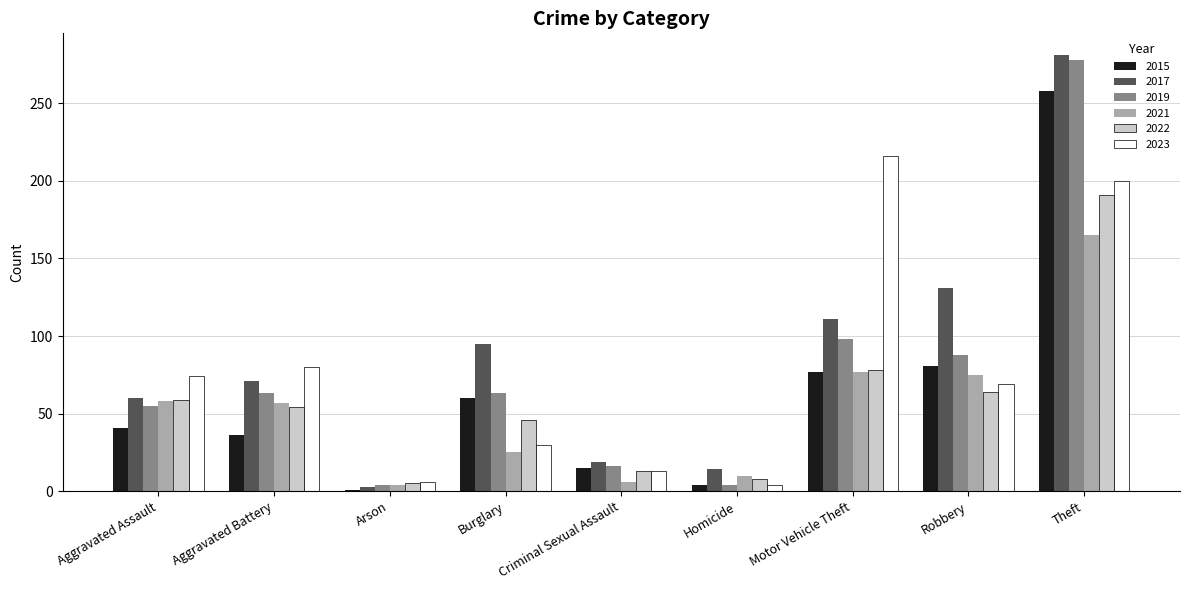

What is the difference between the maximum and minimum values in the 2022 series?

186